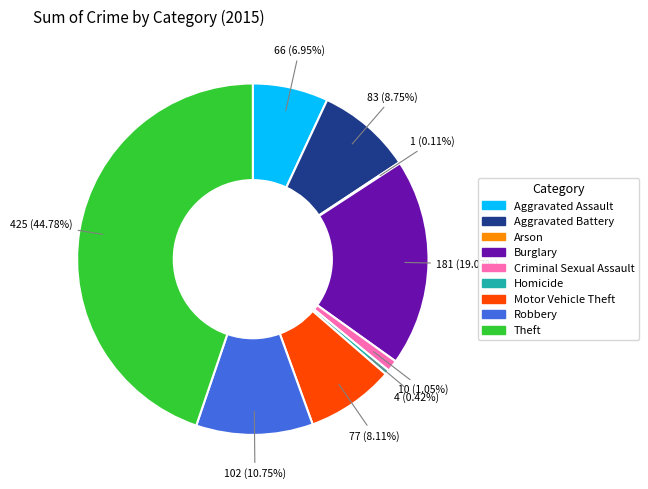

What is the largest slice in the pie chart?

Theft